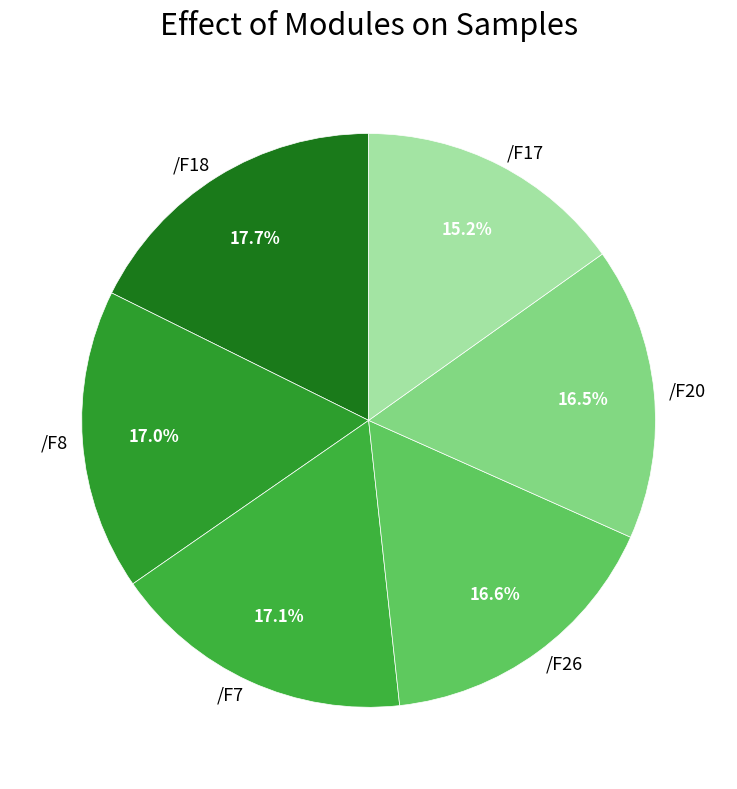

The /F7 slice represents 11% of the pie. True or false?

False